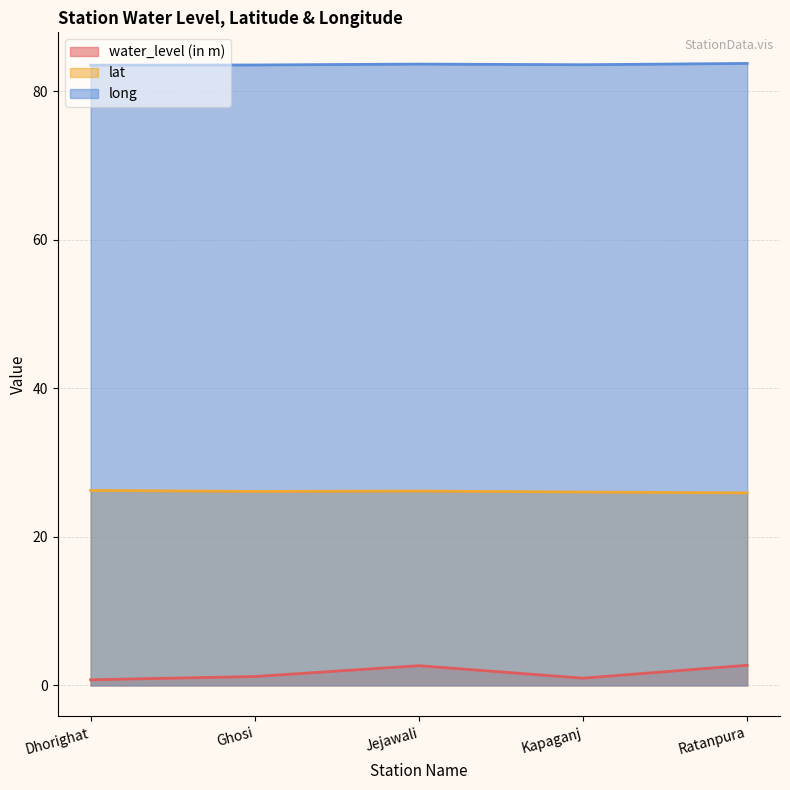

At how many categories does at least one series exceed 9?

5